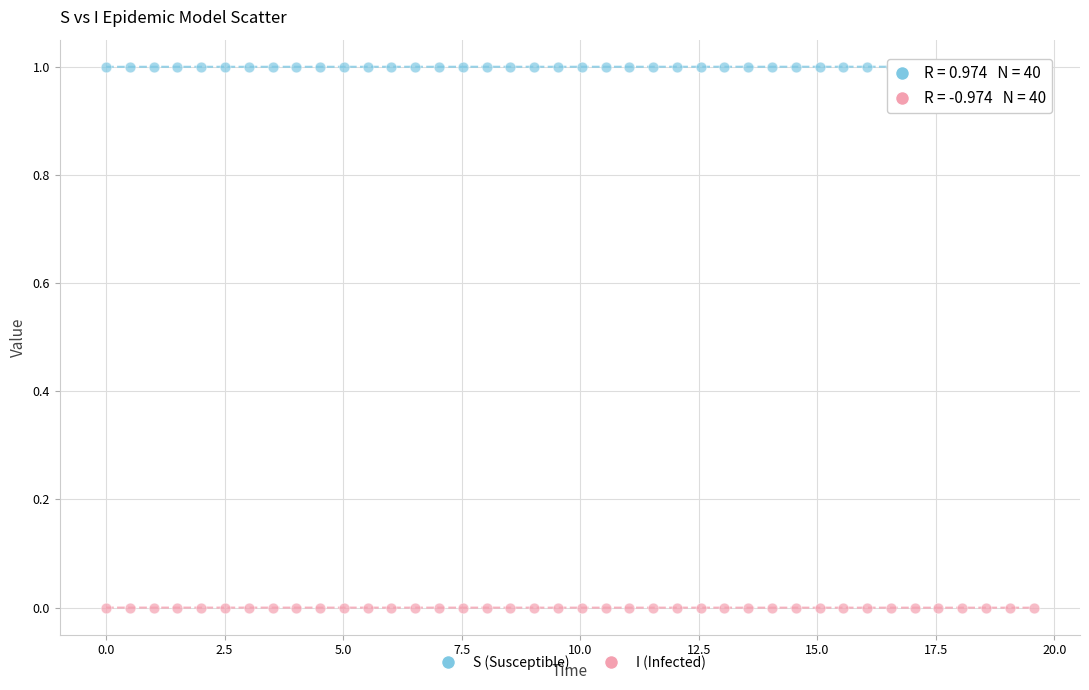

Which series contains the highest Y value?

S (Susceptible)